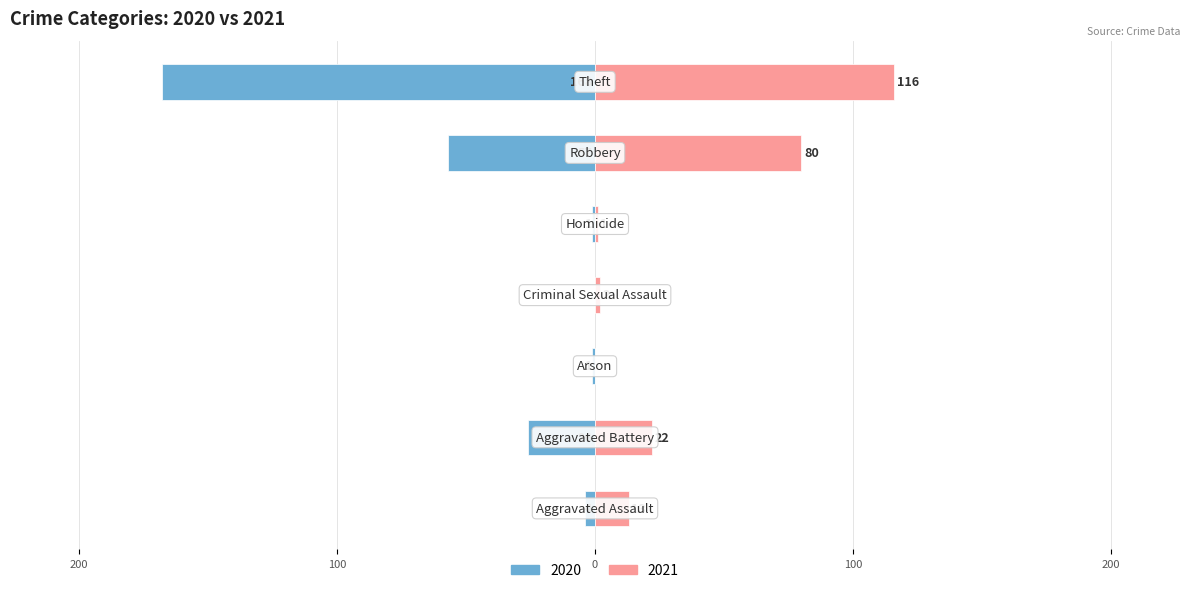

Where is 2020 nearest to the value -84?

Robbery